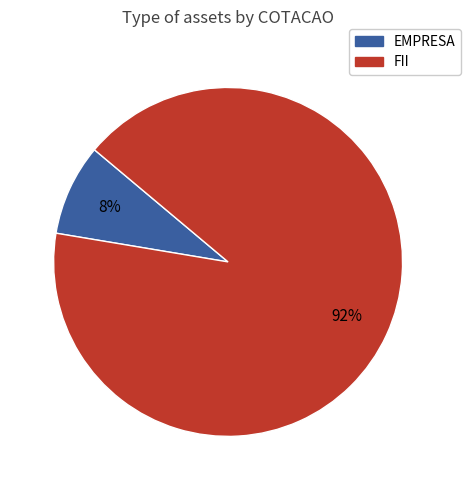

Is there a majority slice in this chart?

Yes